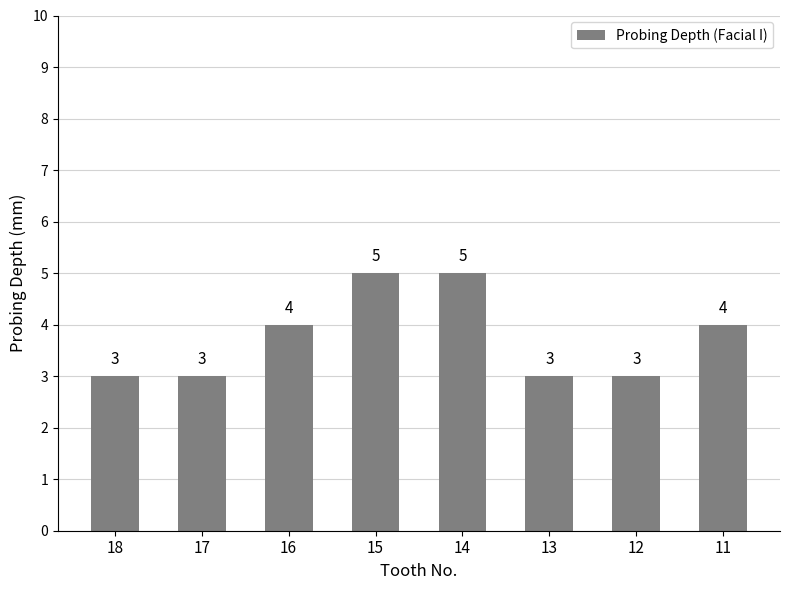

True or false: the data shows 4 at 12.

False